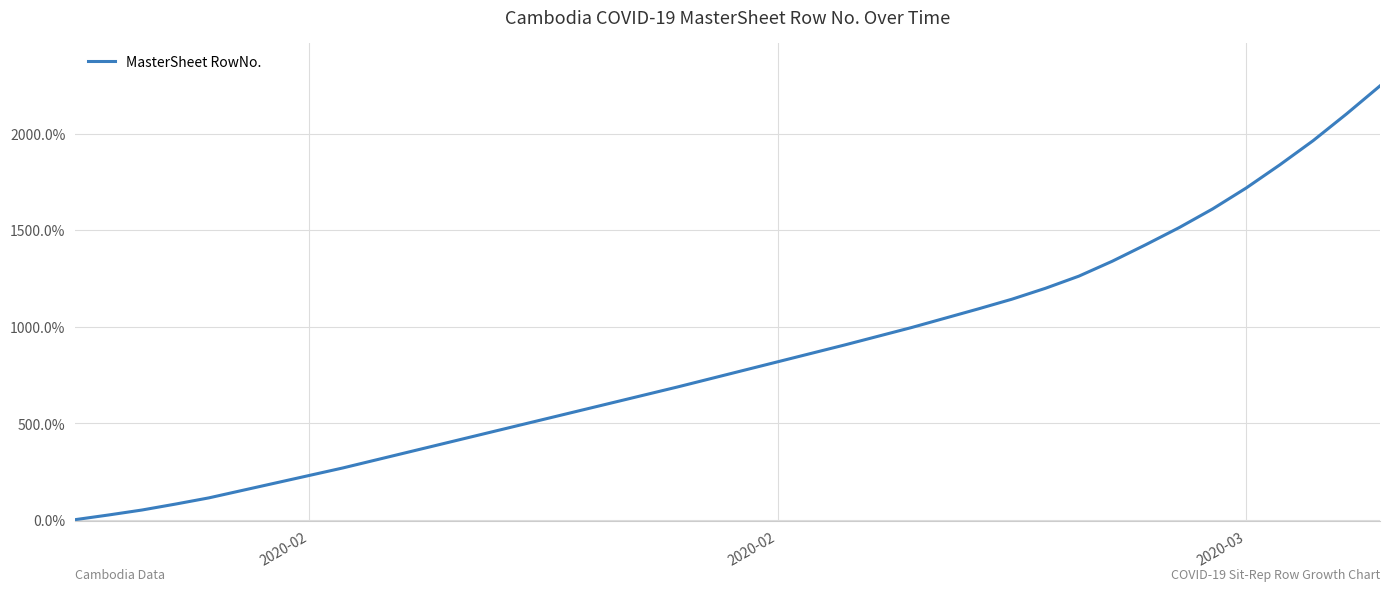

What is the maximum value shown in the chart?

2246.8